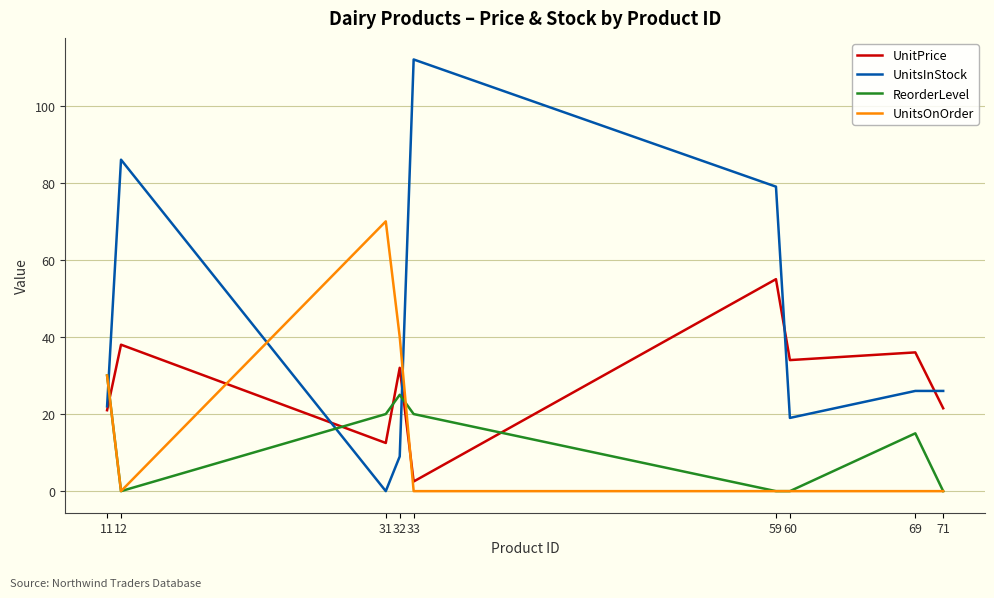

Which series has the widest spread of values?

UnitsInStock